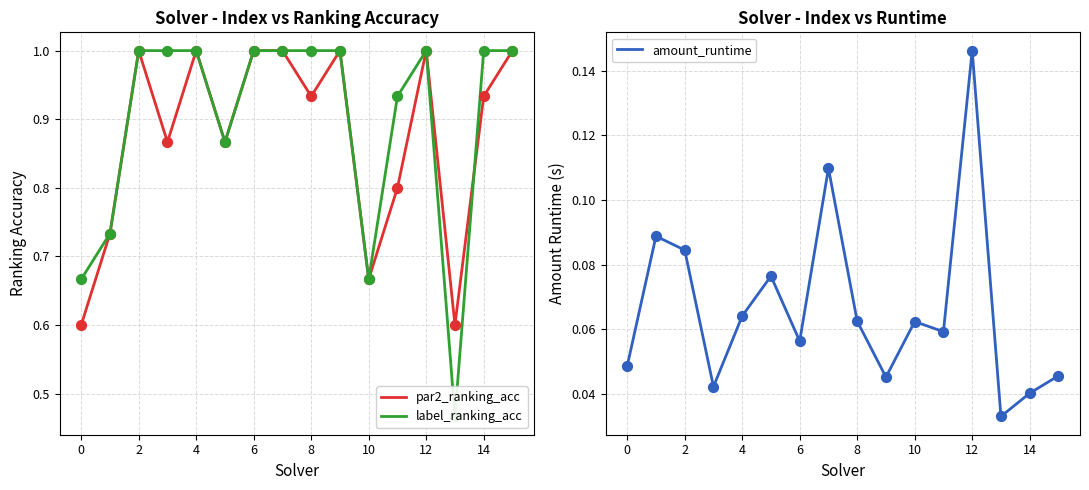

Which series has the widest spread of Y values?

label_ranking_acc